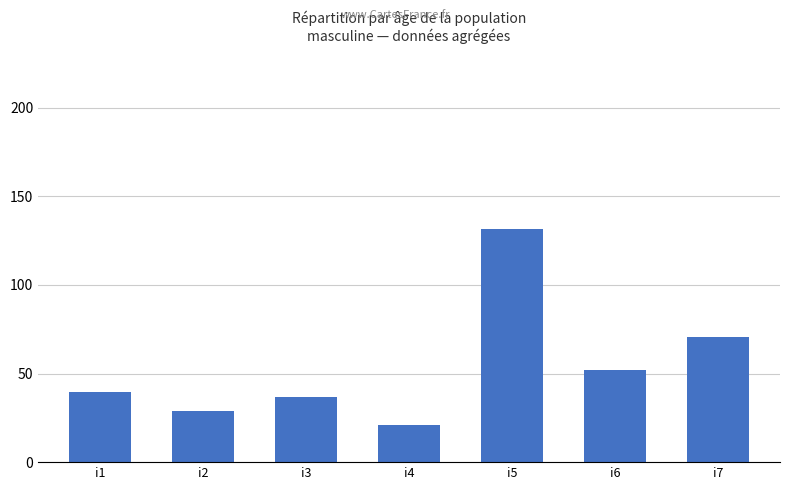

What is the average value?

54.3